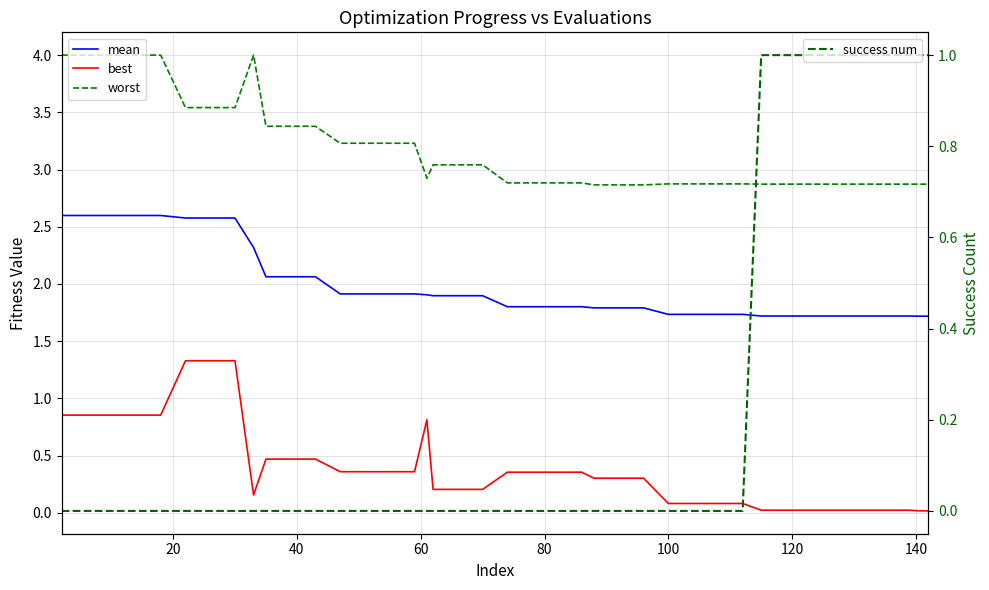

What is the value of the worst point at the 20th from the left?

3.0